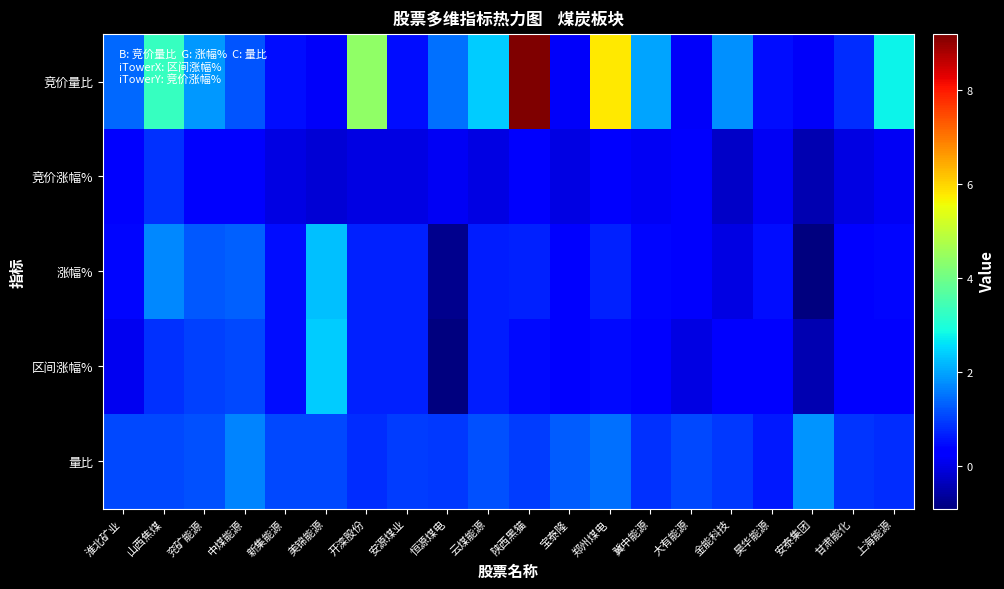

Rank the series at 云煤能源 from highest to lowest value.

竞价量比, 量比, 涨幅%, 区间涨幅%, 竞价涨幅%